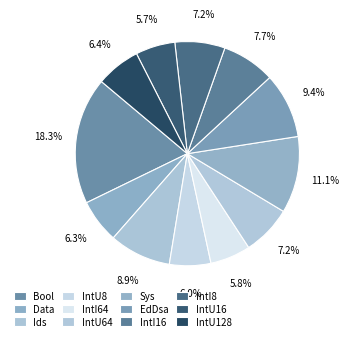

How many segments does this pie chart have?

12